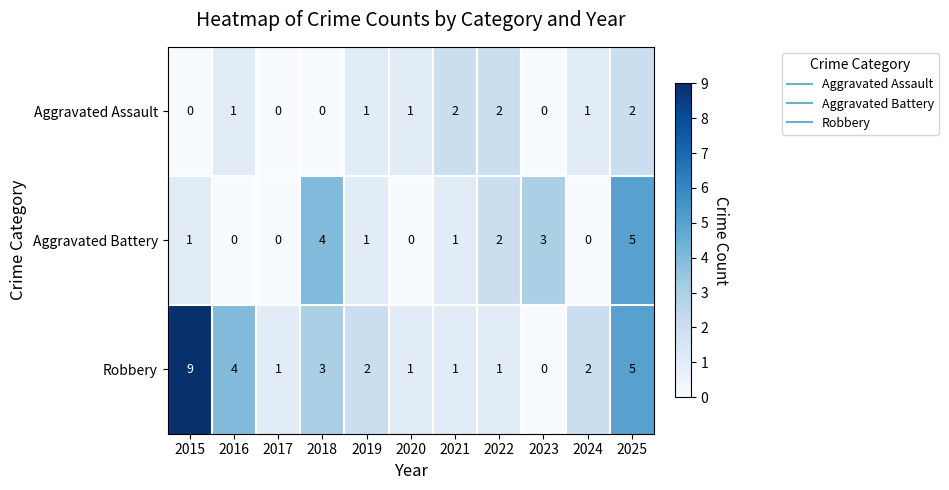

Rank the series by their maximum value, from highest to lowest.

Robbery, Aggravated Battery, Aggravated Assault